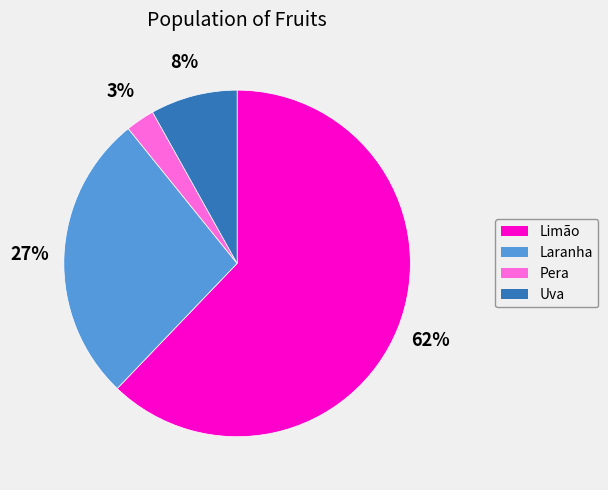

The Uva slice represents 1% of the pie. True or false?

False